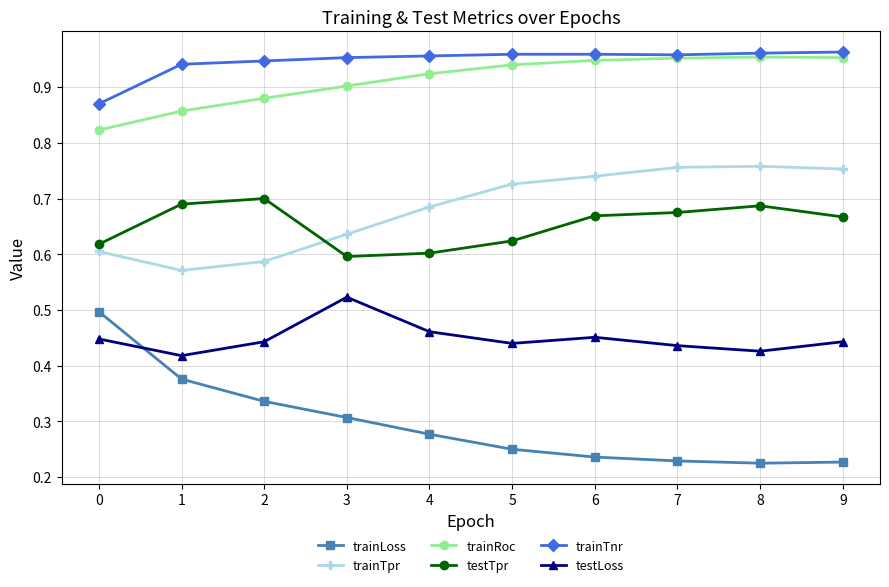

True or false: testLoss and trainRoc cross at least once.

False